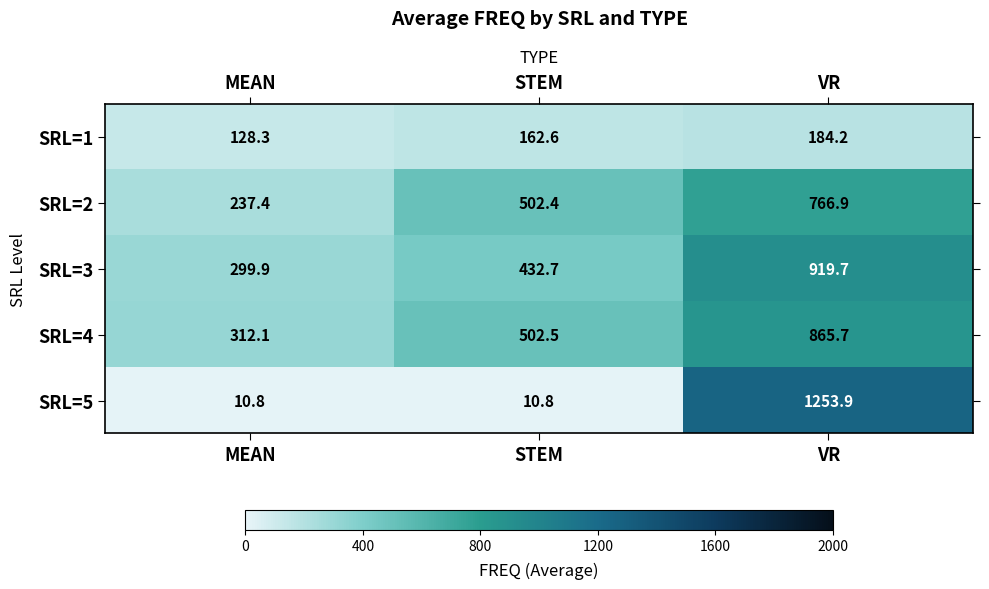

What is the spread (max minus min) of values at STEM?

491.7